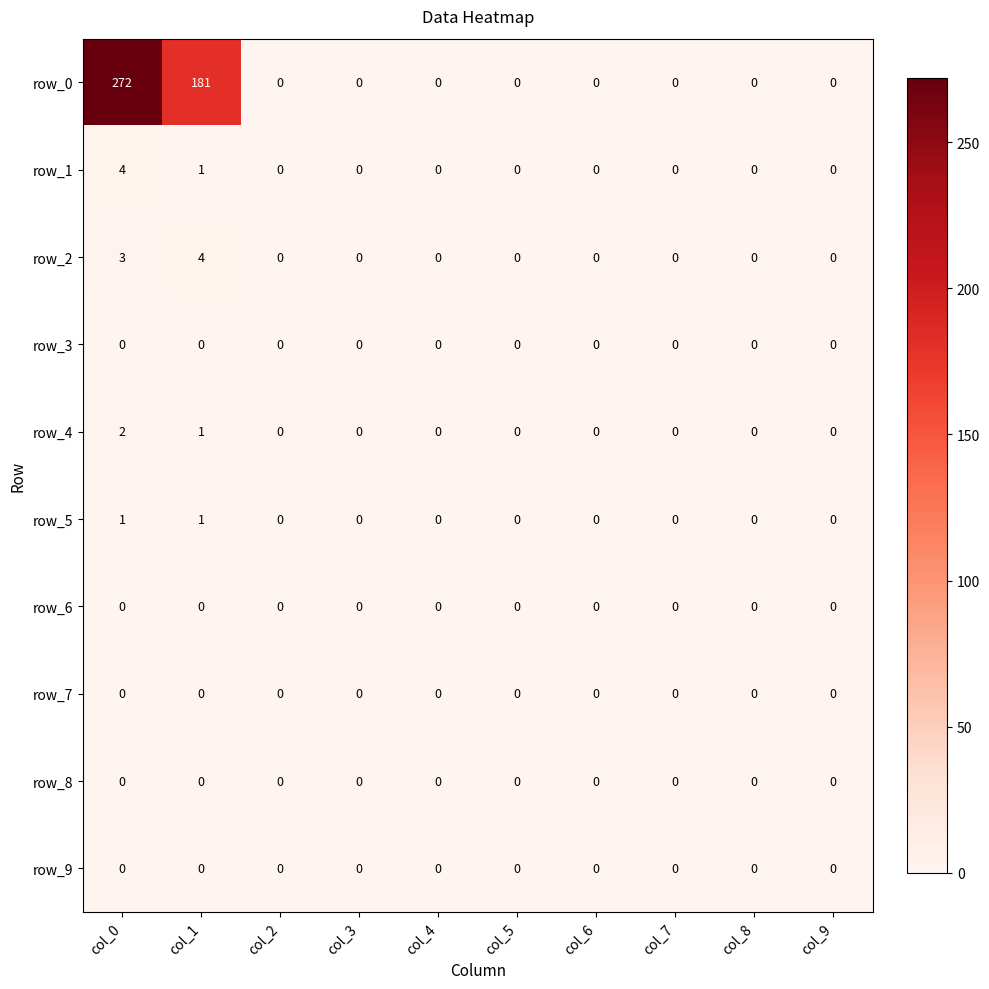

At how many categories does at least one series exceed 133?

2